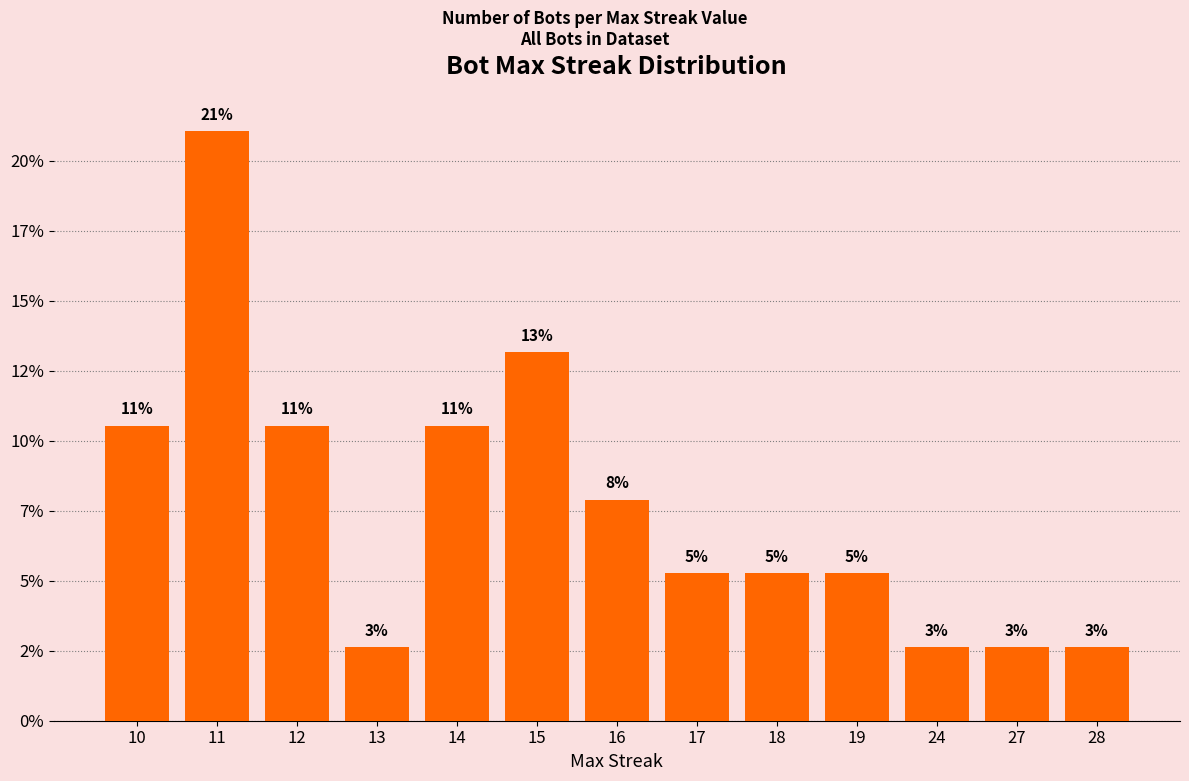

What value does the data have at 15?

13.2